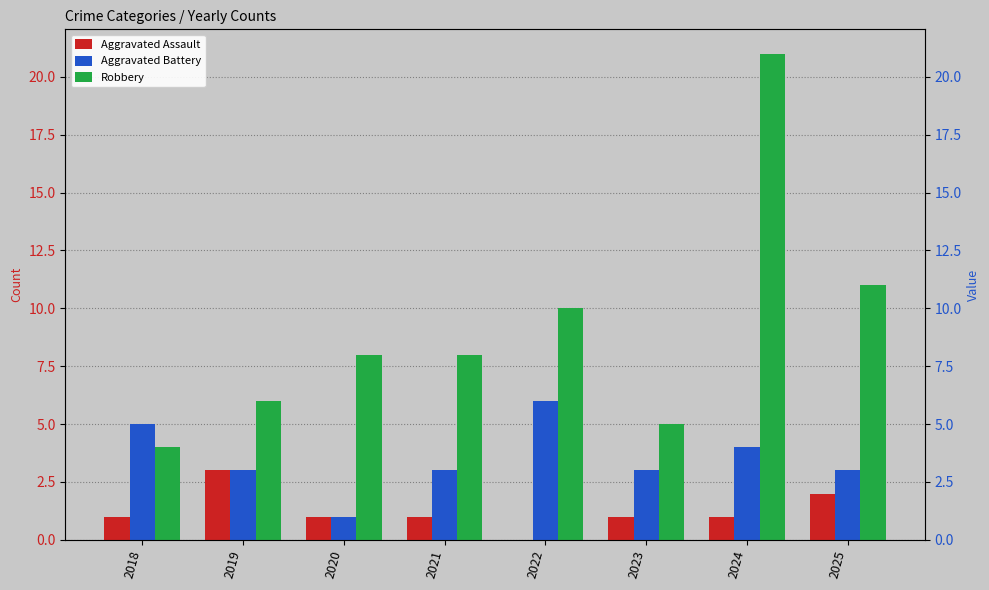

The value of Robbery at 2022 is 14. True or false?

False